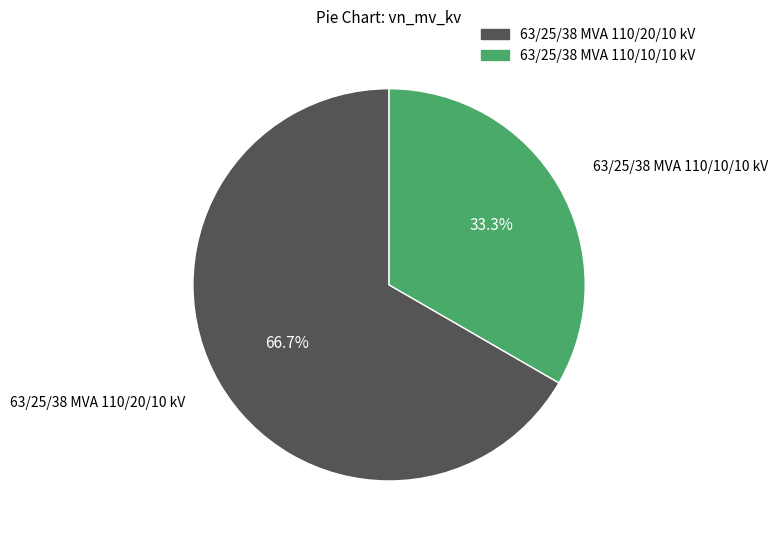

What percentage is the 63/25/38 MVA 110/20/10 kV slice, to the nearest percent?

67%